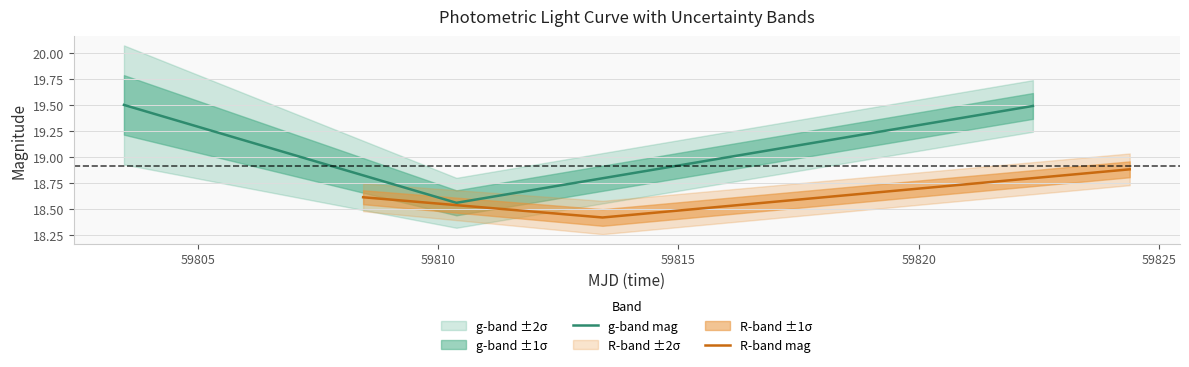

What is the lowest value of the R-band mag series?

18.4